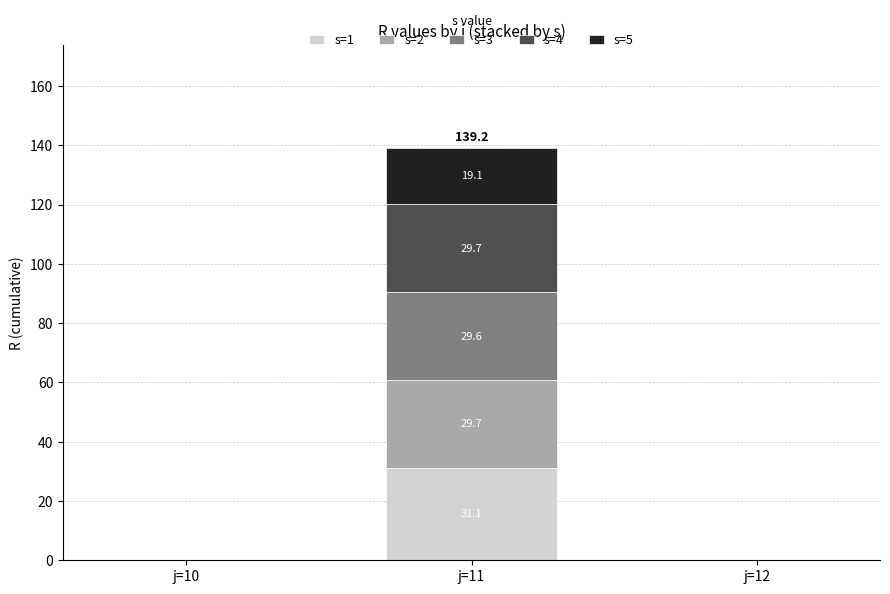

At which category is the sum across all series the highest?

j=11